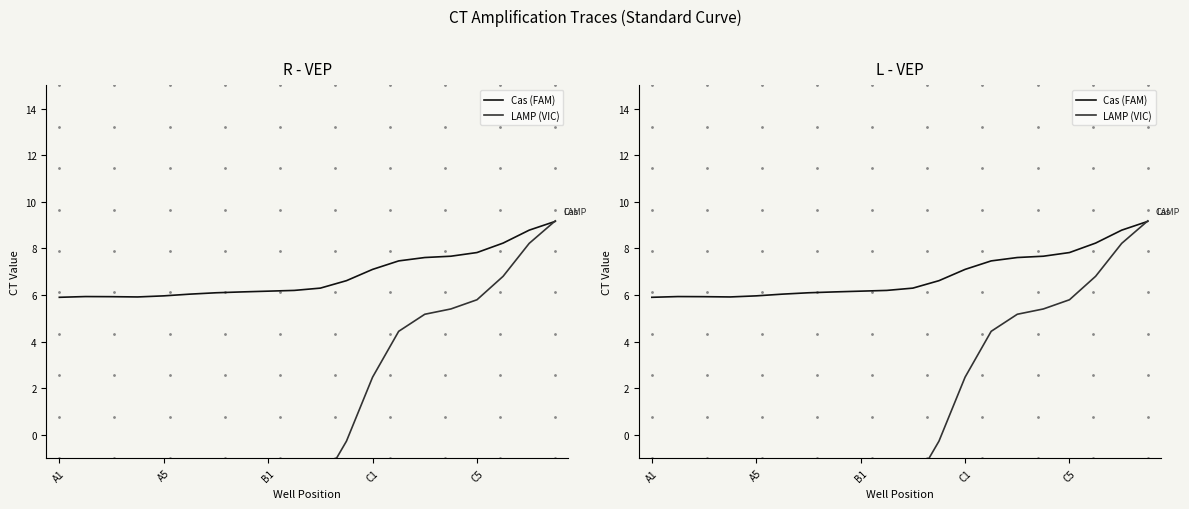

Read the LAMP (VIC) value at 10.

-2.2